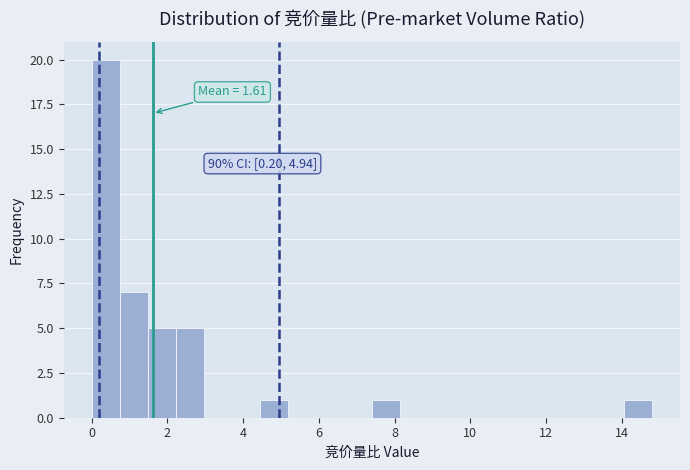

Around what value on the x-axis is the tallest bar? Give the approximate position of its centre, as read against the axis.

0.4